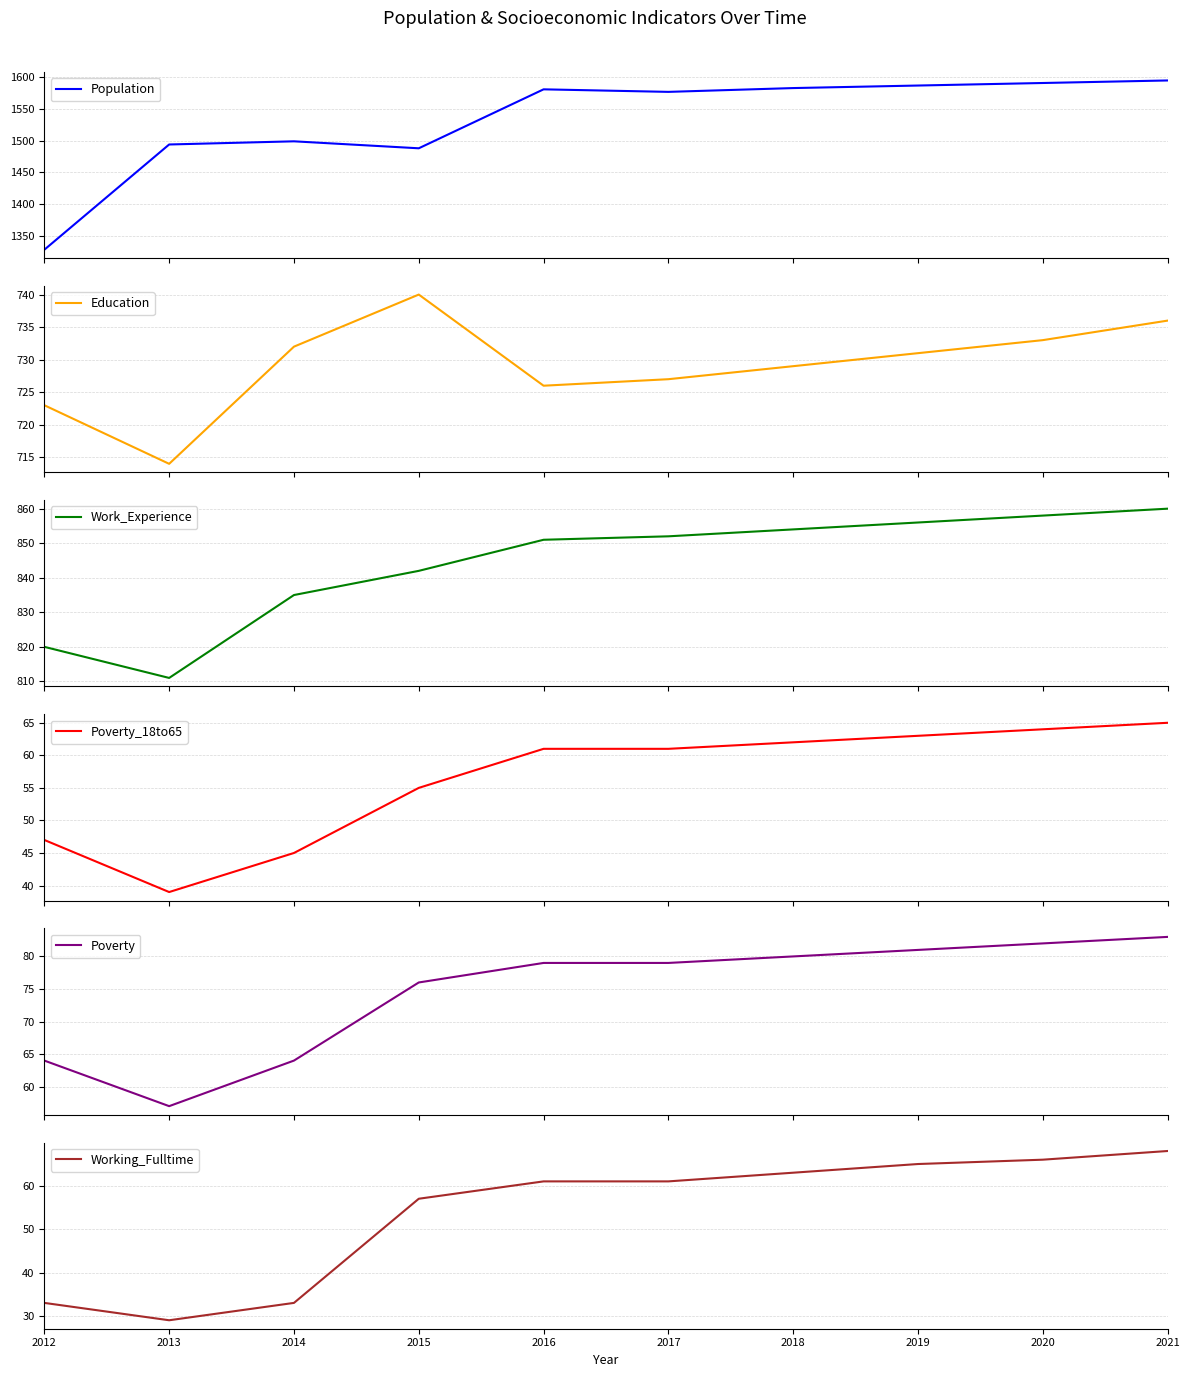

True or false: Poverty_18to65 has more than 1 interior local peaks.

False